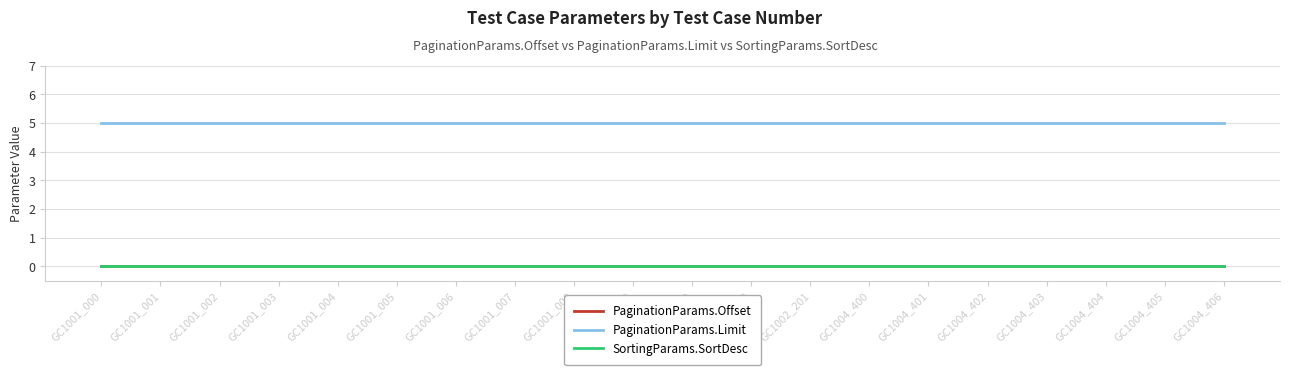

What is the maximum value shown in the chart?

5